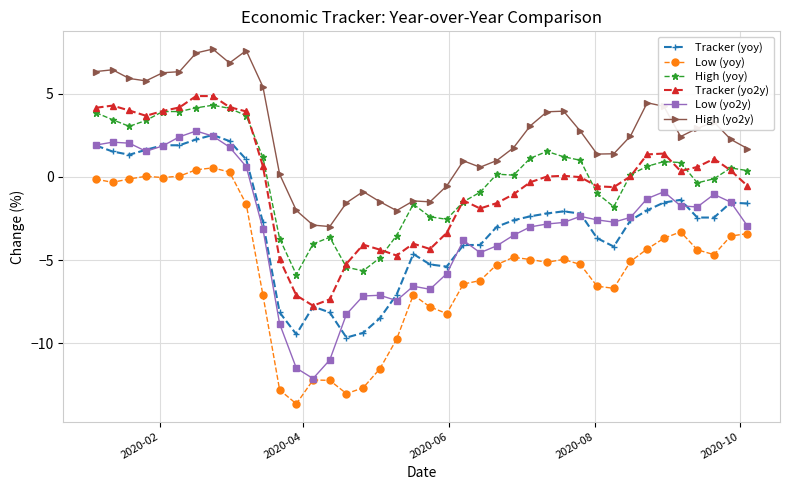

Which series has the largest total across all categories?

High (yo2y)